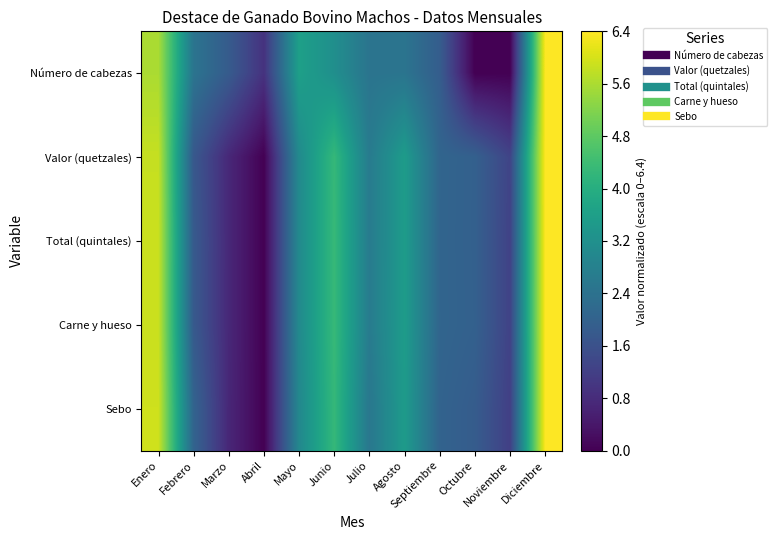

Rank the series by their maximum value, from lowest to highest.

Número de cabezas, Valor (quetzales), Total (quintales), Carne y hueso, Sebo